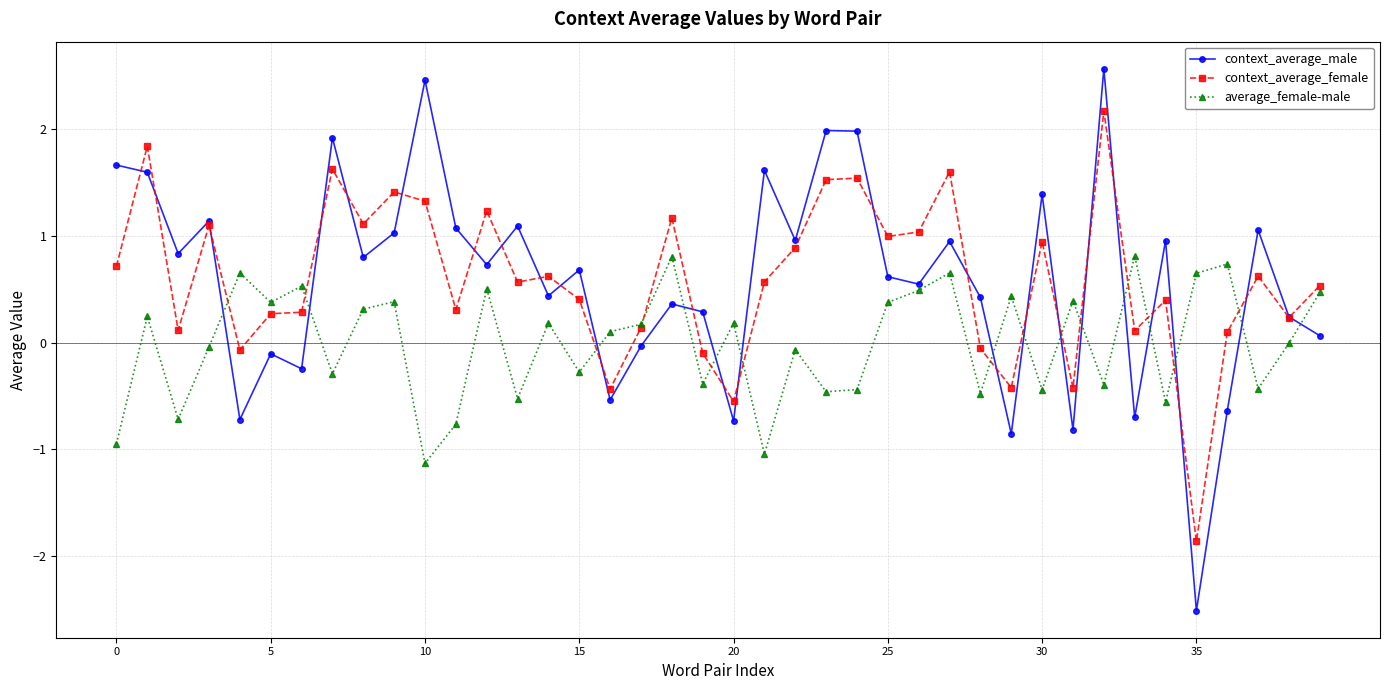

What is the value of the context_average_female point at the 6th from the left?

0.3